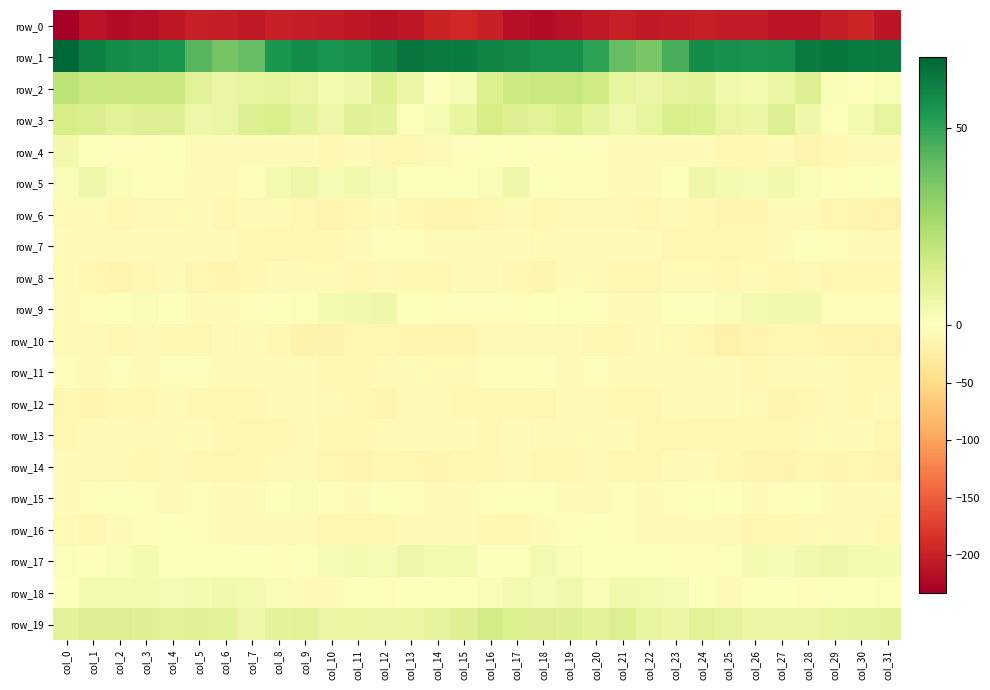

List the labels in order of row_4 value, smallest first.

col_28, col_13, col_12, col_10, col_25, col_29, col_26, col_27, col_9, col_11, col_21, col_14, col_24, col_5, col_8, col_6, col_23, col_30, col_31, col_7, col_22, col_18, col_2, col_3, col_15, col_20, col_19, col_17, col_4, col_1, col_16, col_0